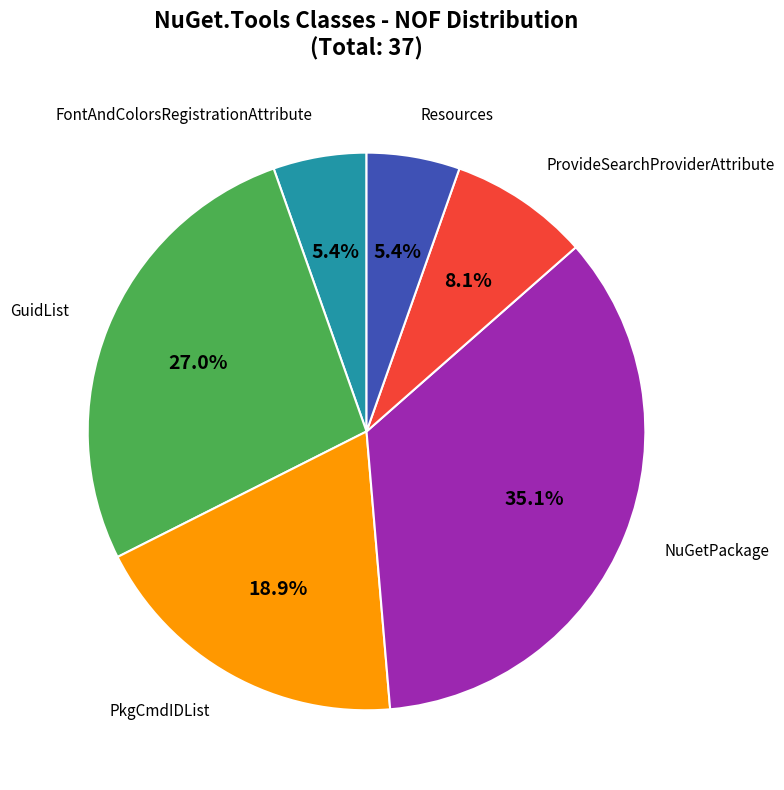

Which has a higher value, PkgCmdIDList or Resources?

PkgCmdIDList